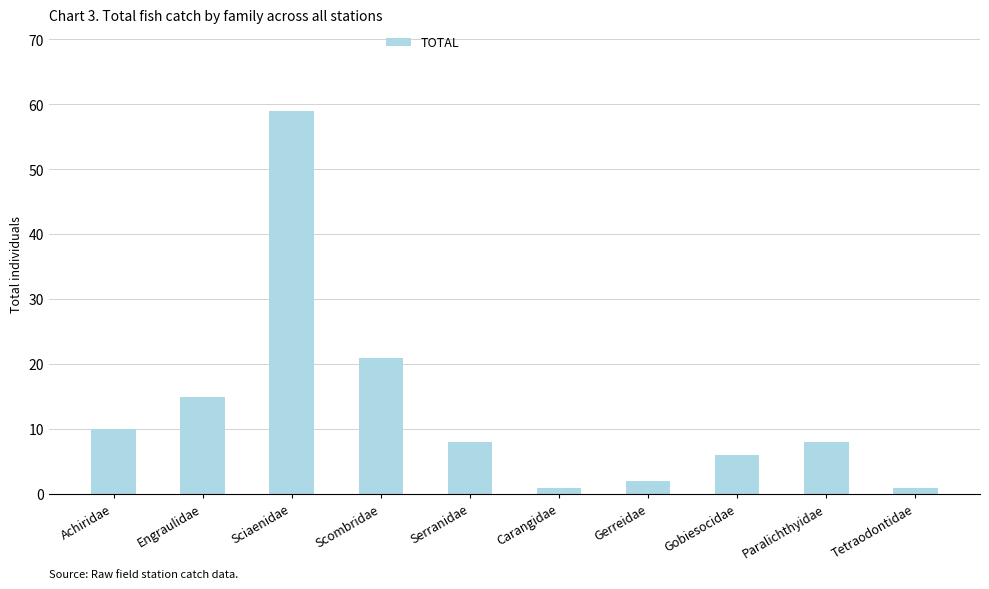

What is the label of the 9th bar from the right?

Engraulidae